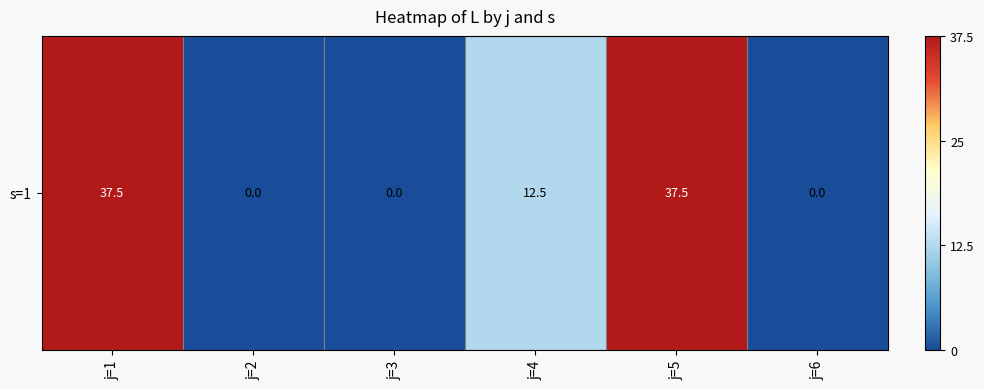

Reading left to right, what are all the values shown in this chart?

j=1=37.5	j=2=0.0	j=3=0.0	j=4=12.5	j=5=37.5	j=6=0.0